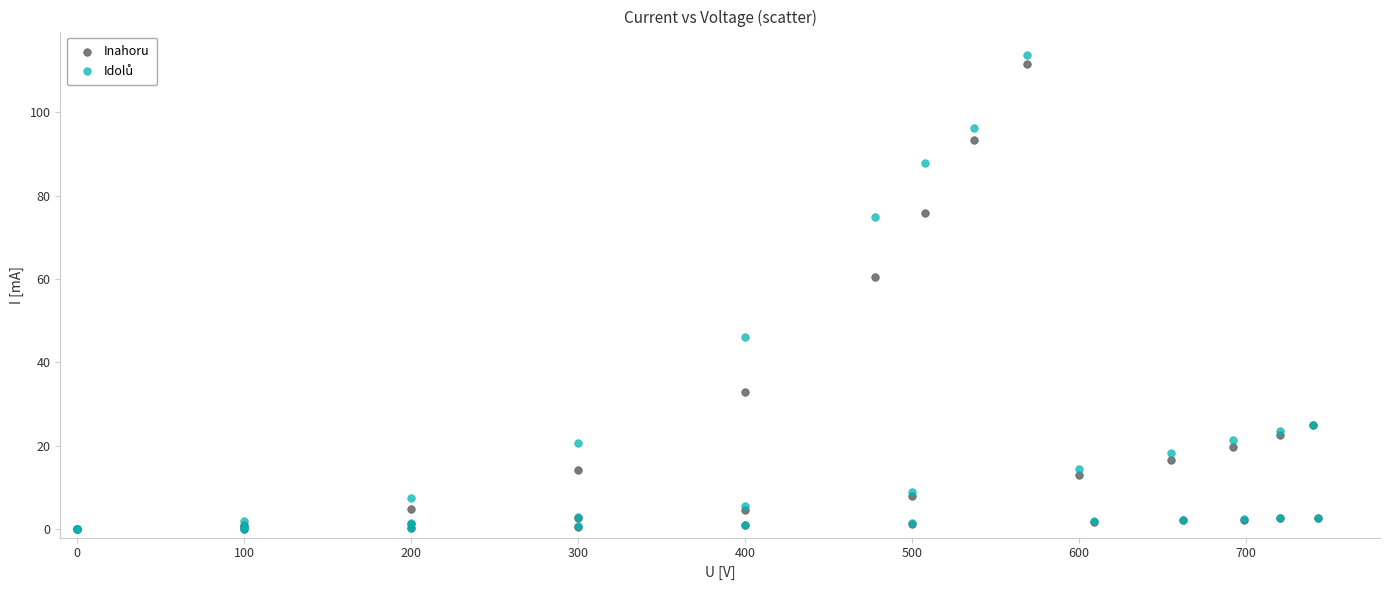

In the Inahoru series, what Y value is closest to 55?

60.4